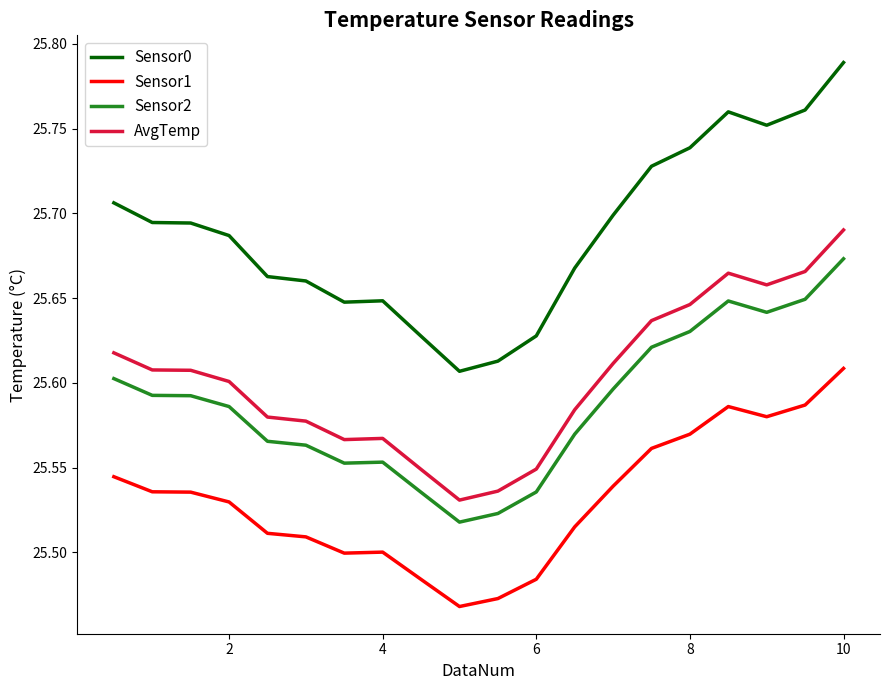

True or false: AvgTemp and Sensor1 intersect in this chart.

False